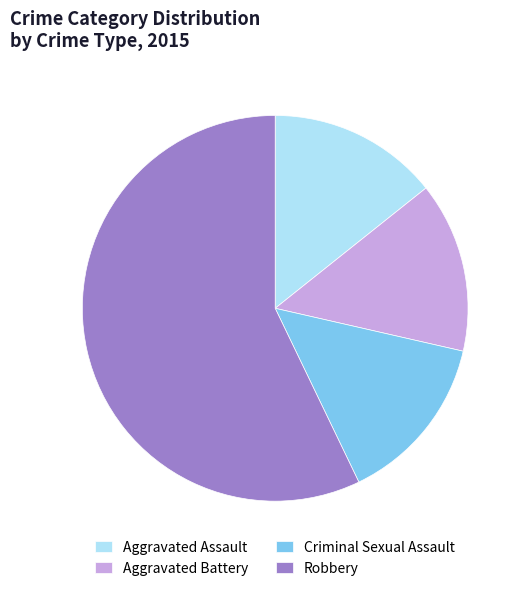

Combined, do Aggravated Assault and Criminal Sexual Assault account for over 50%?

No